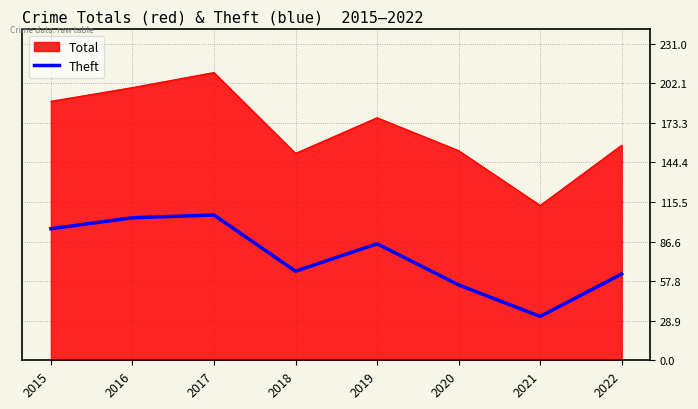

The value of Theft at 2018 is 99. True or false?

False